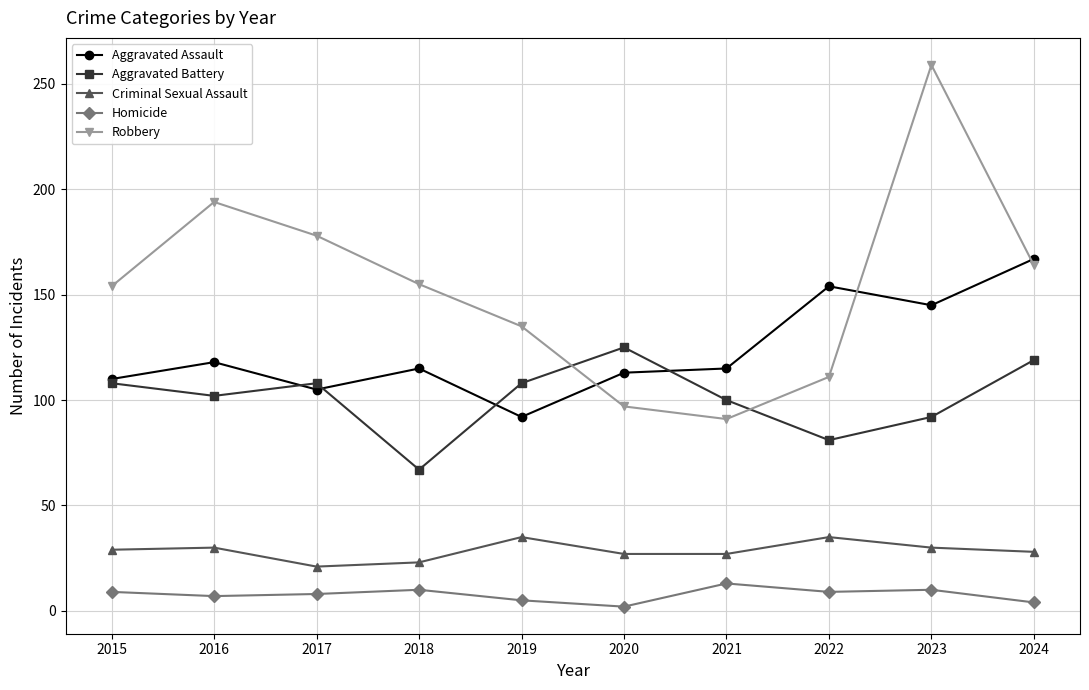

True or false: Homicide and Aggravated Battery intersect in this chart.

False